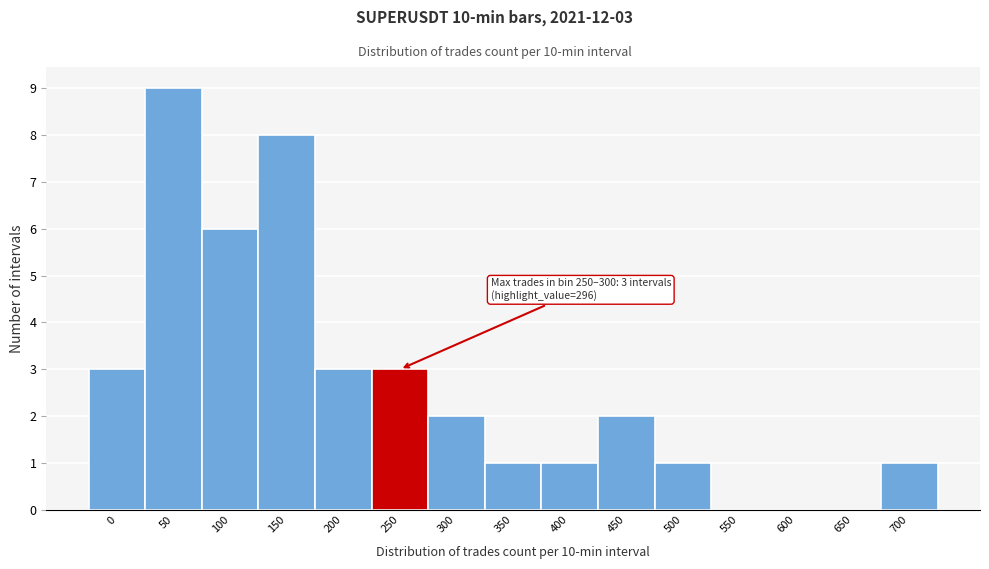

Reading left to right, list all the values displayed in this chart.

0=3	50=9	100=6	150=8	200=3	250=3	300=2	350=1	400=1	450=2	500=1	550=0	600=0	650=0	700=1